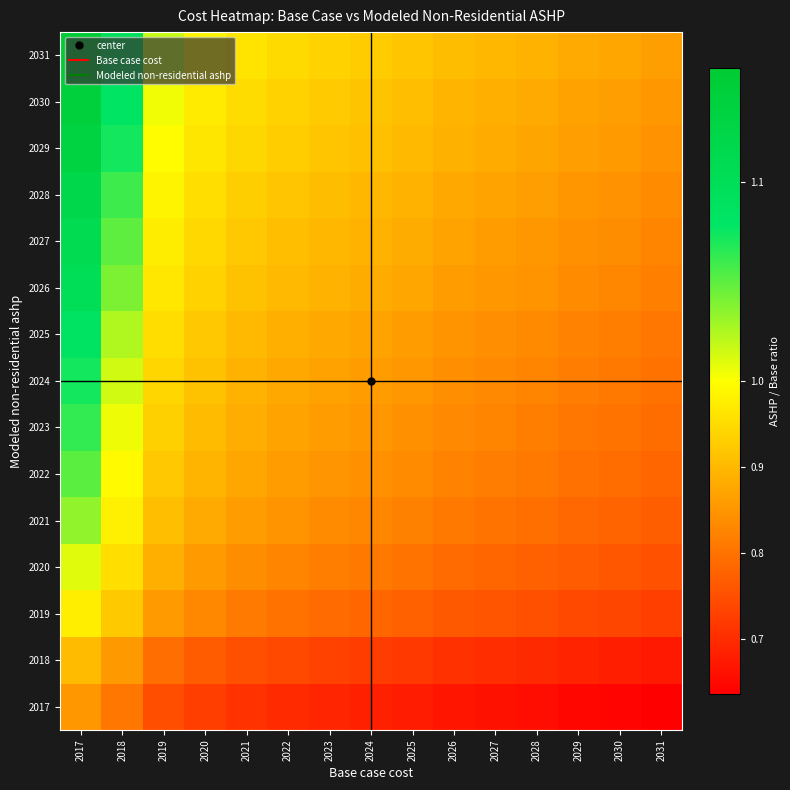

Which series has the largest total across all categories?

2031